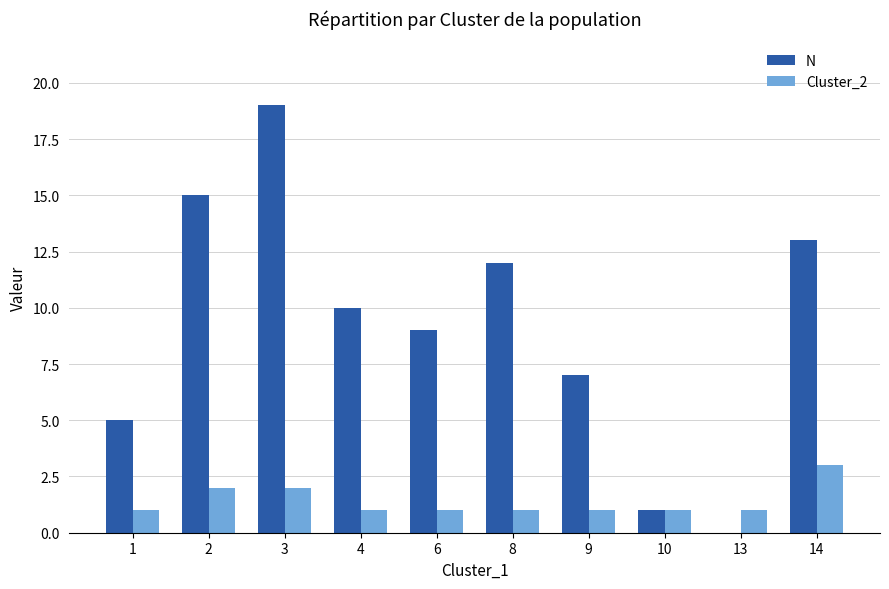

What is the maximum value for Cluster_2?

3